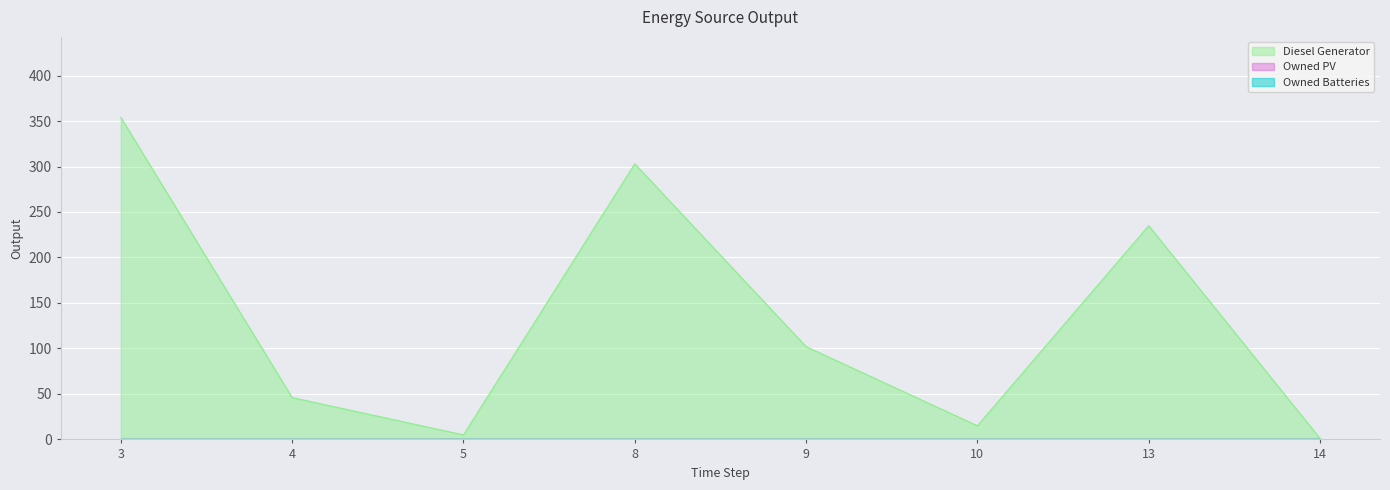

Does the chart display data point markers on the line(s)?

No